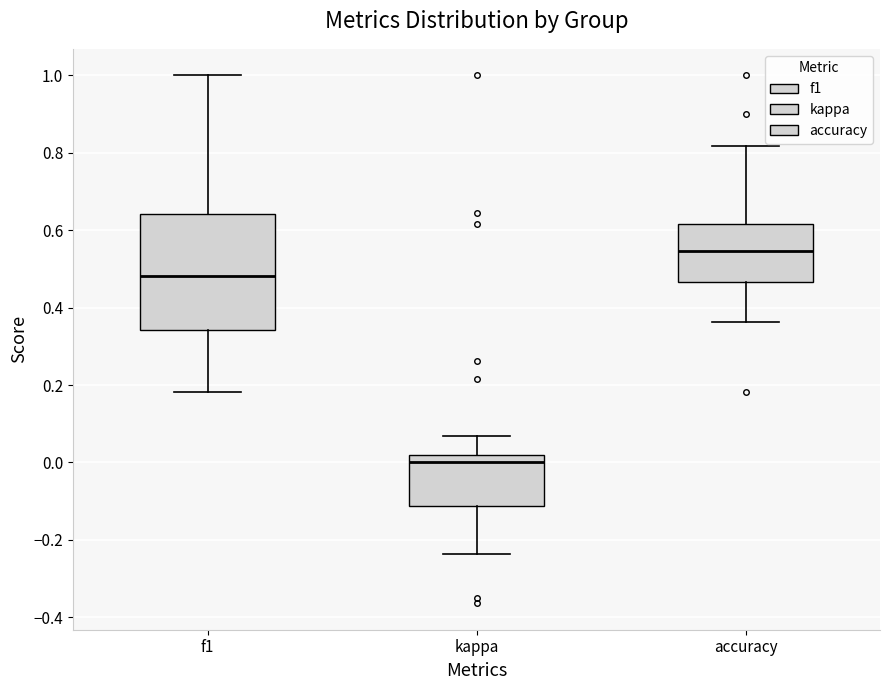

Where is the lower edge of the box for f1 on the y-axis? The values are not printed on the chart, so give them approximately, as read against the axis.

0.34